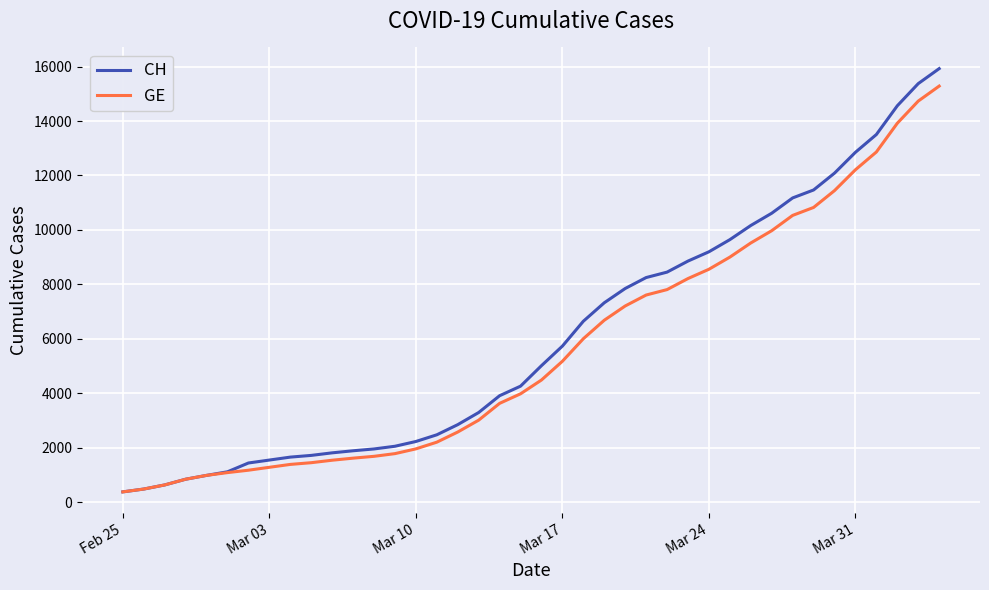

What is the greatest value displayed?

15926